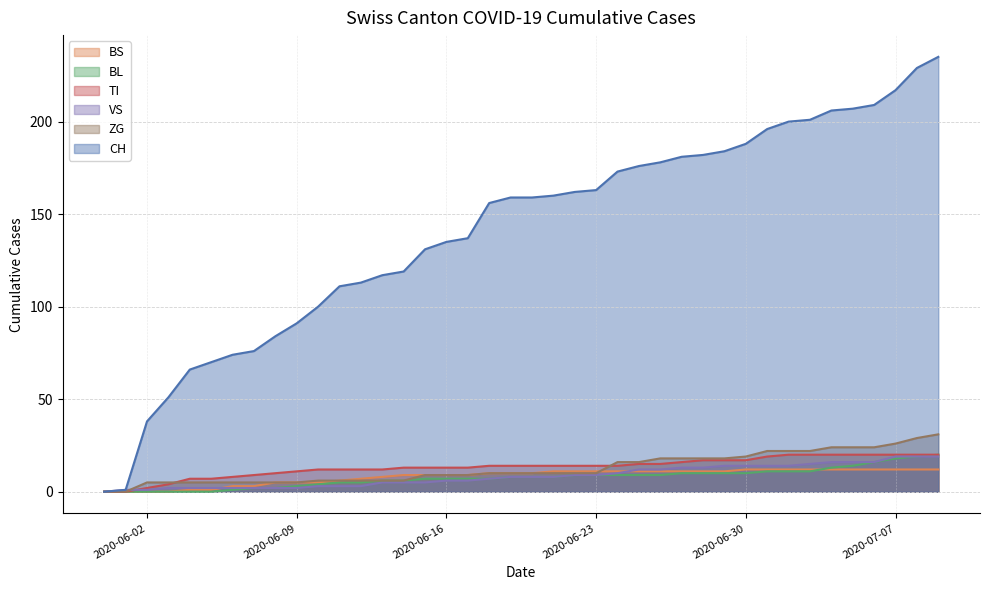

At which category is the sum across all series the highest?

2020-07-09